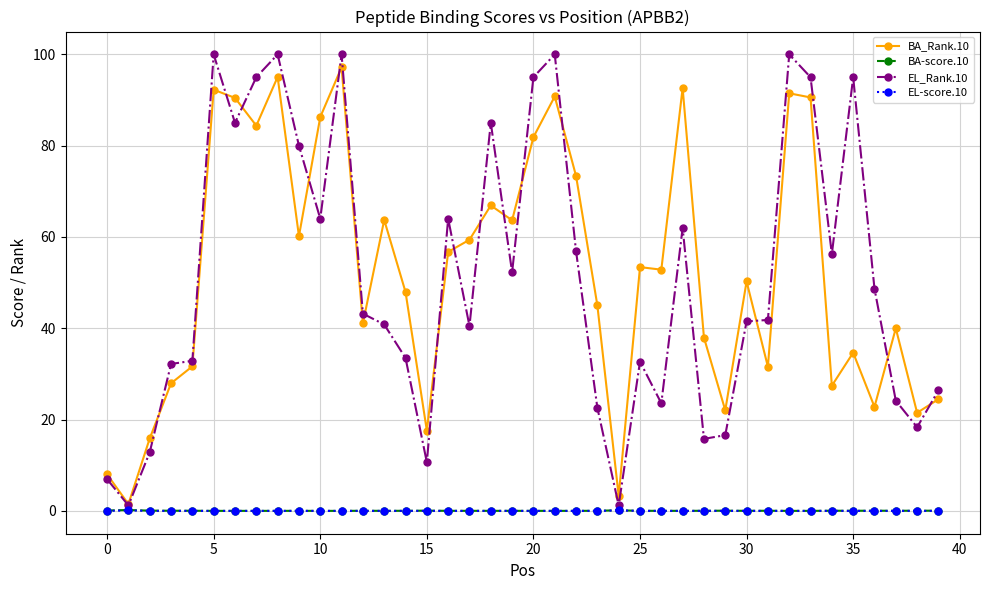

Which series has the largest total across all categories?

BA_Rank.10